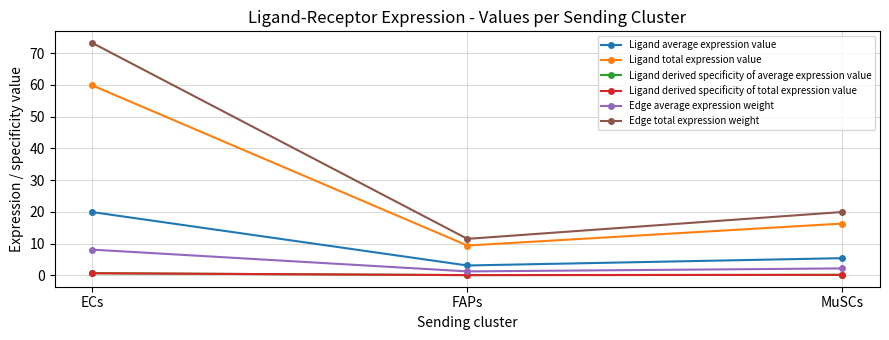

What is the value of the Ligand derived specificity of average expression value point at the 1st from the left?

0.7